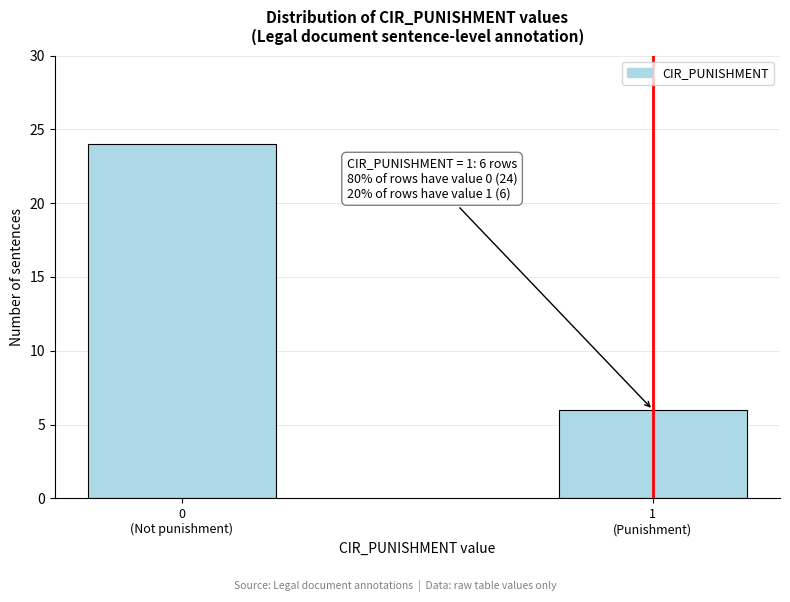

Reading left to right, list all the values displayed in this chart.

24	6